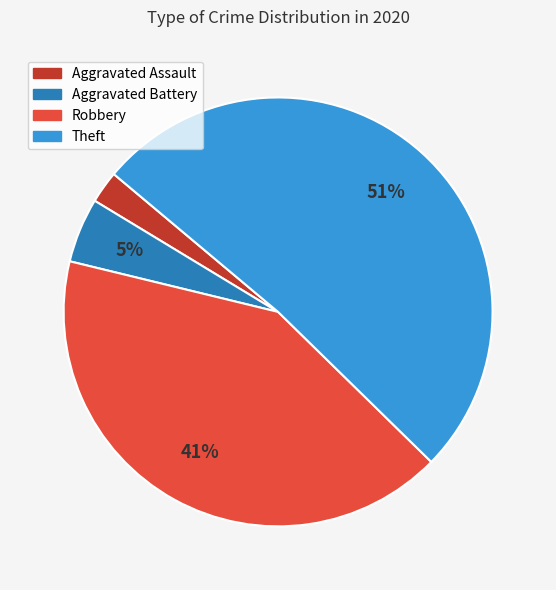

What is the majority slice?

Theft